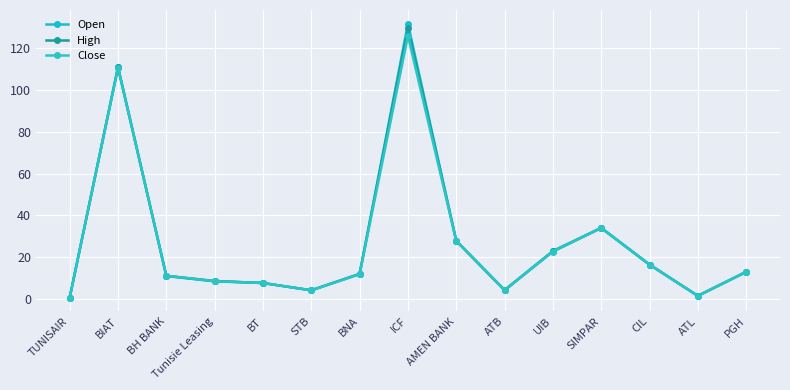

What is the spread (max minus min) of values at ATB?

0.1